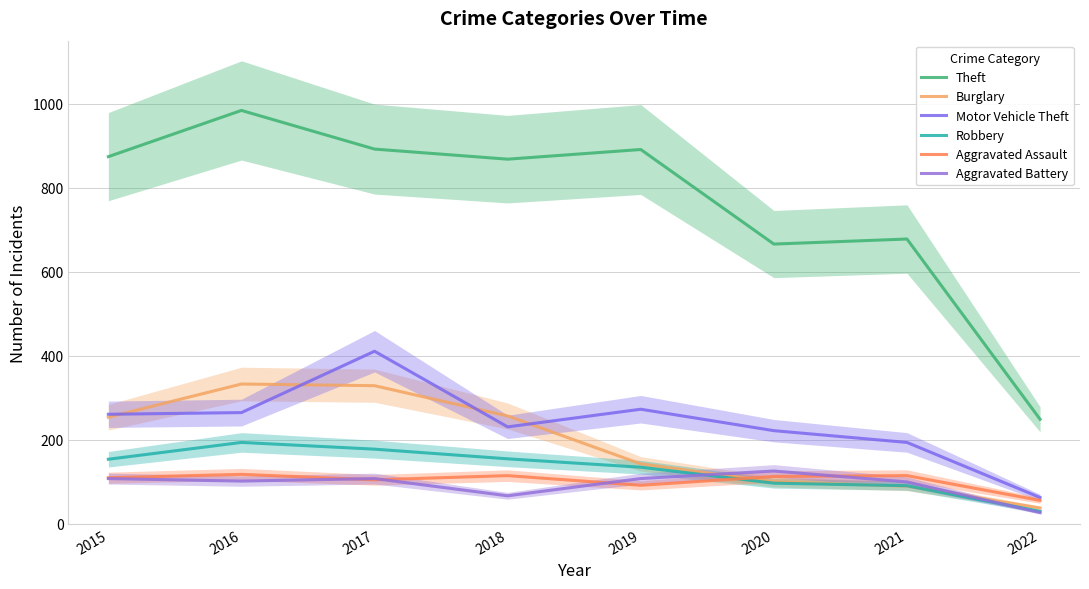

True or false: Theft and Motor Vehicle Theft cross at least once.

False